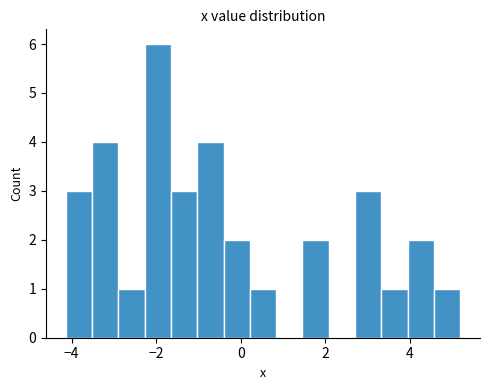

Around what value on the x-axis is the tallest bar? Give the approximate position of its centre, as read against the axis.

-2.0